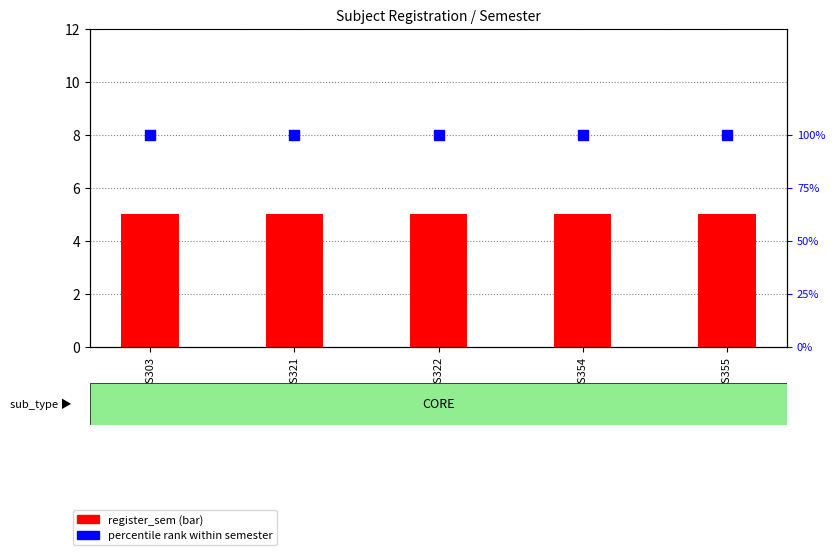

What is the total value across all series at CS321?

105